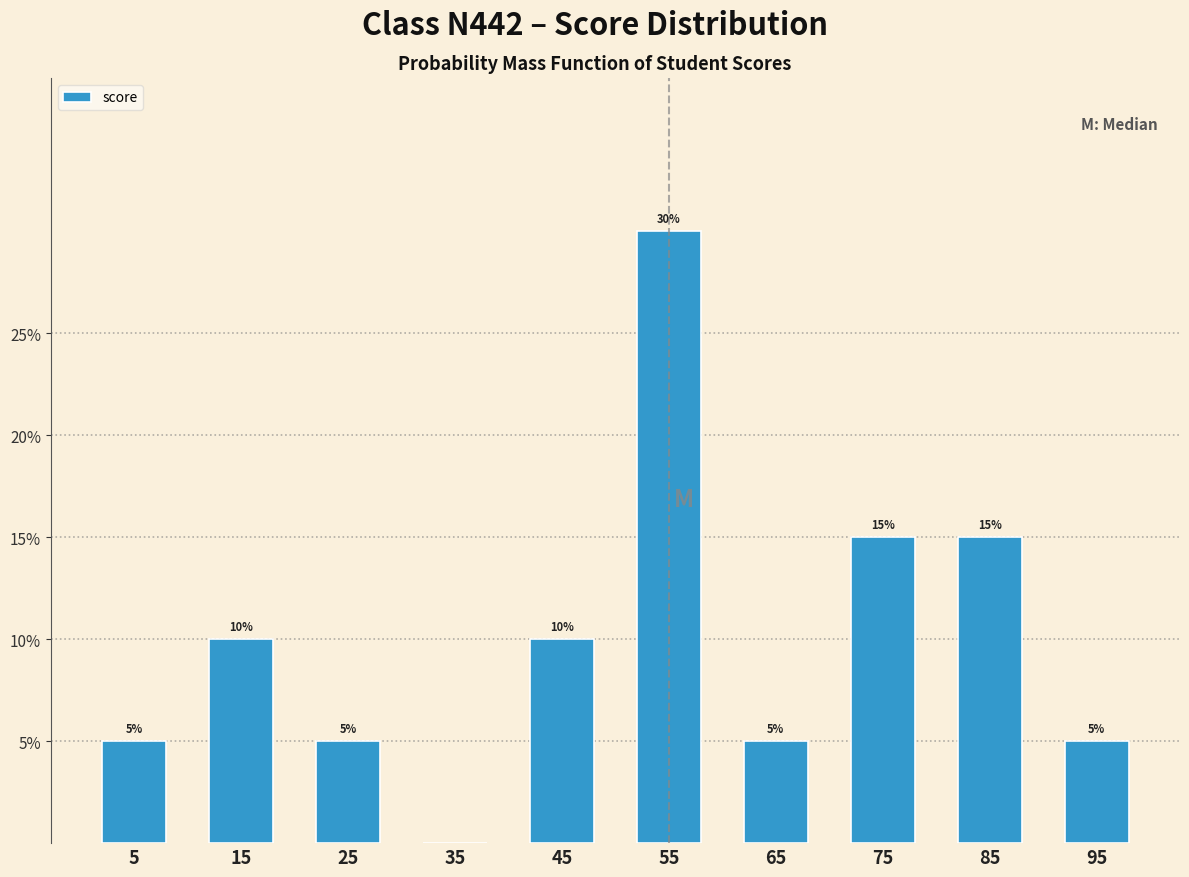

Which range on the x-axis has the tallest bar?

50 to 60